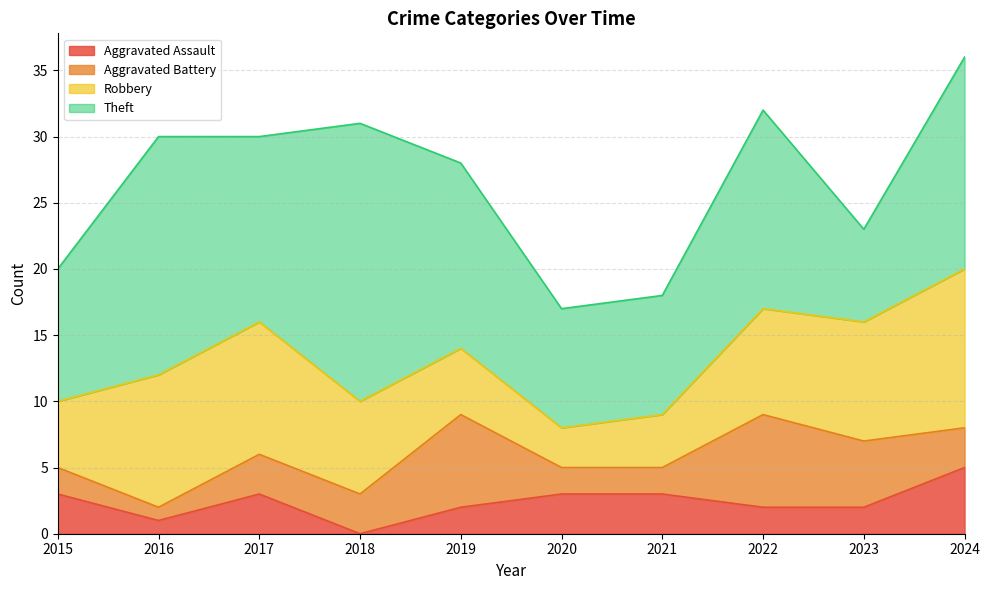

True or false: Theft and Aggravated Assault intersect in this chart.

False